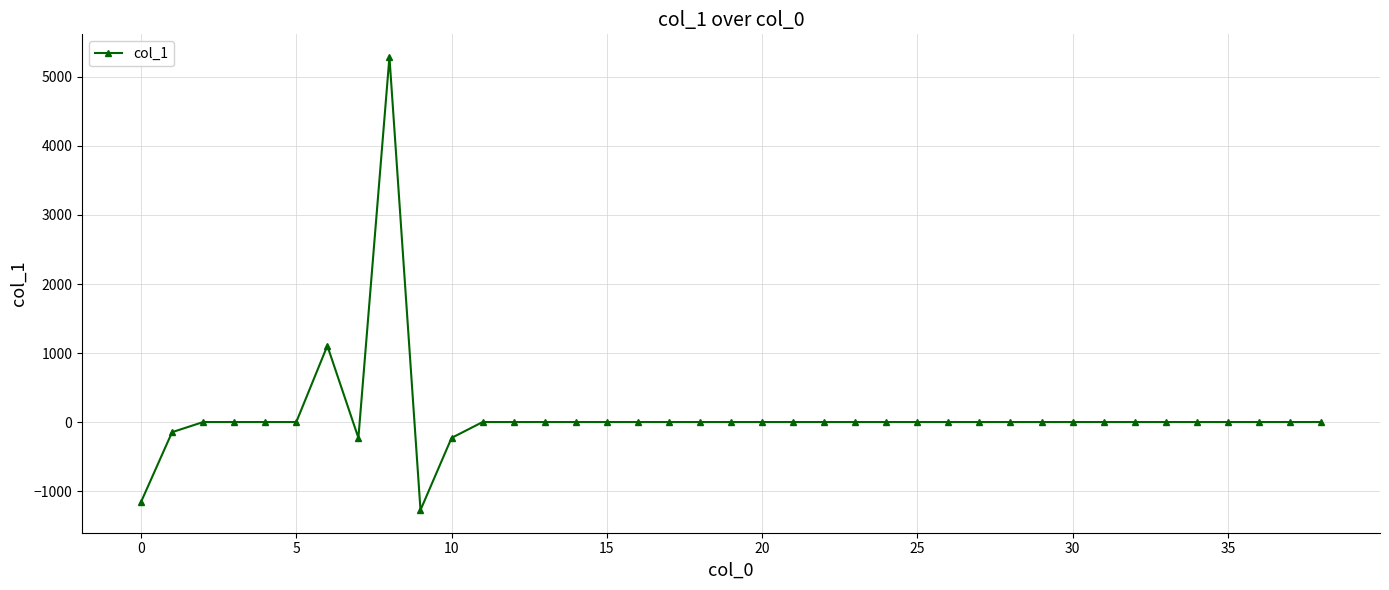

How many values are below 0?

5